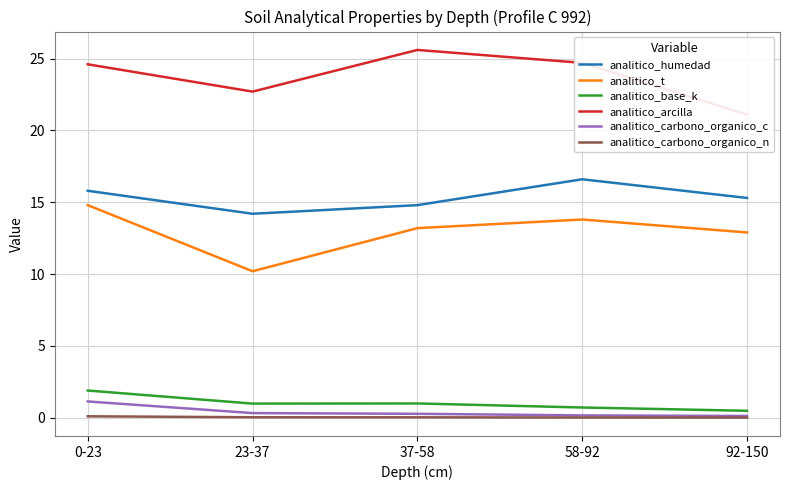

What is the difference between the maximum and minimum values in the analitico_humedad series?

2.4